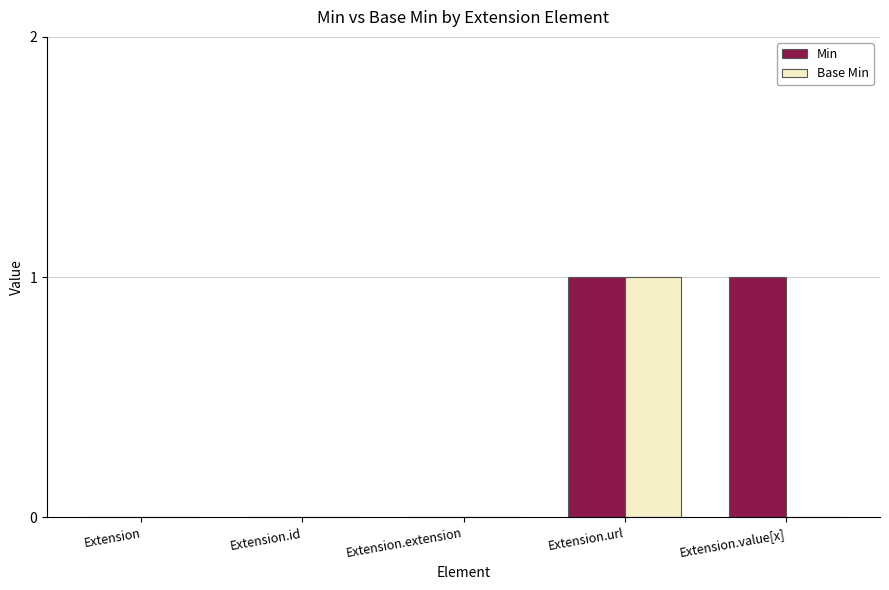

Reading left to right, what are all the values shown in this chart?

Min: 0	0	0	1	1
Base Min: 0	0	0	1	0